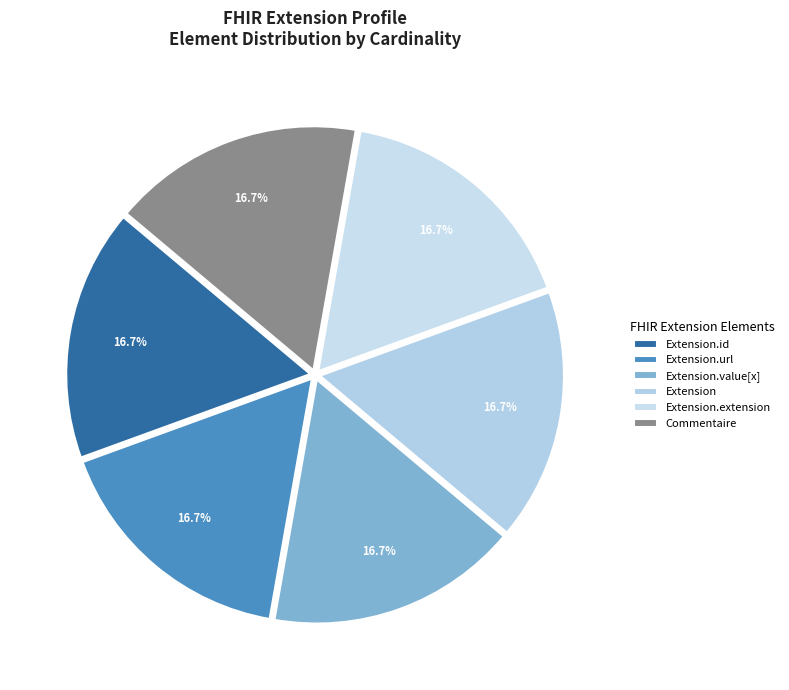

Does any single category account for the majority?

No